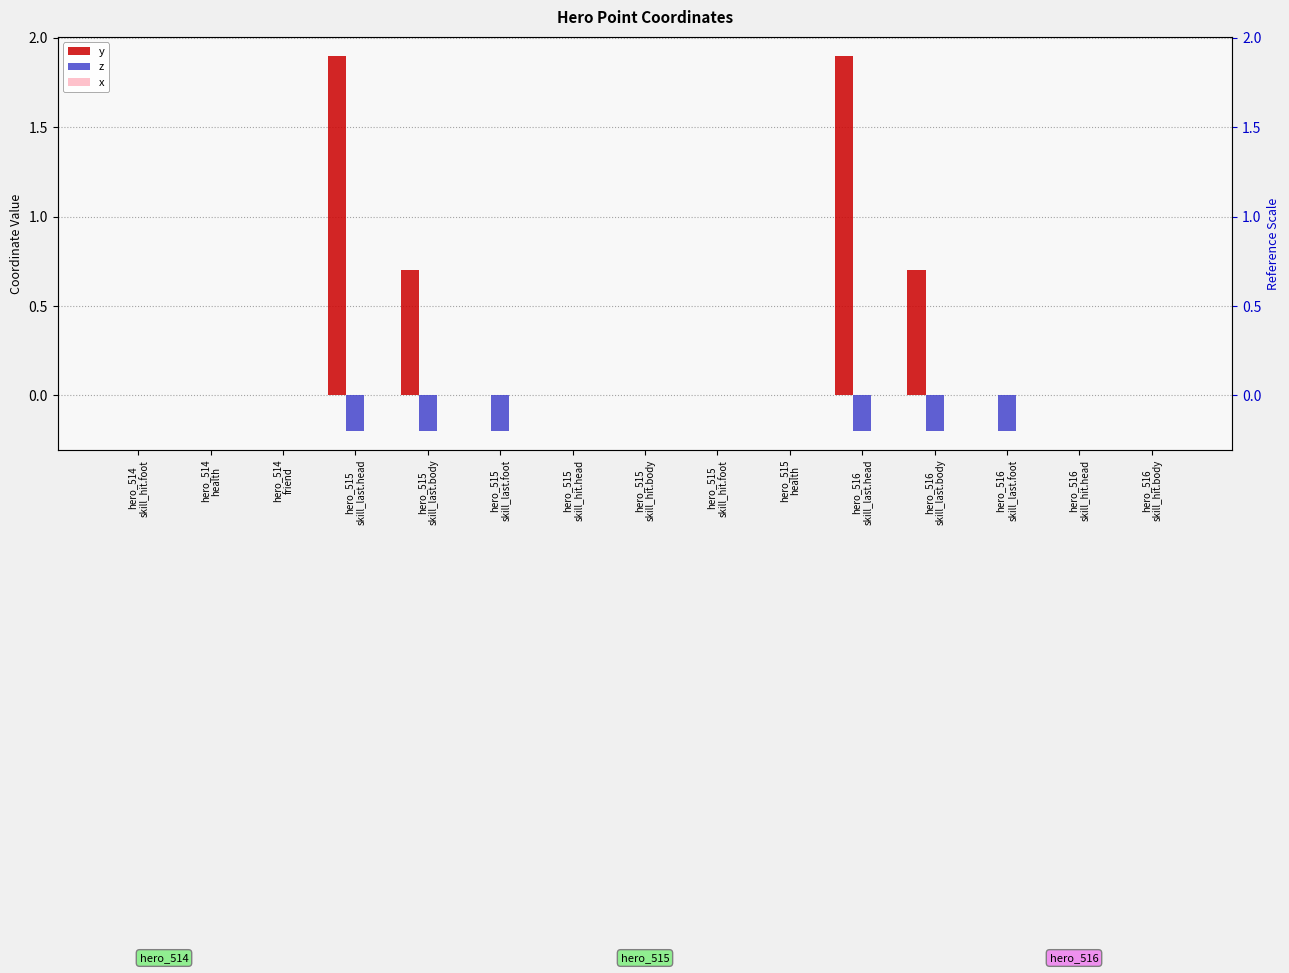

What position from the left is hero_516
skill_hit.head?

14